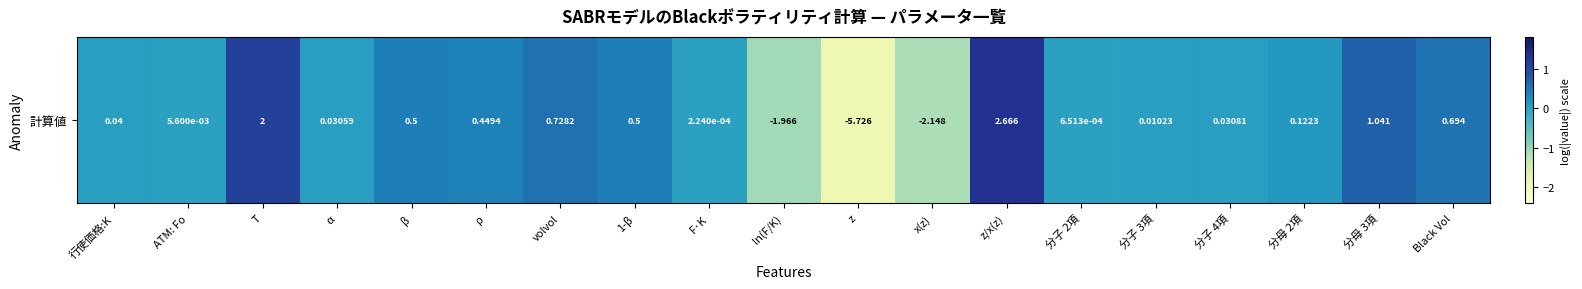

What is the sum of the values at T and 分子 3項?

1.1